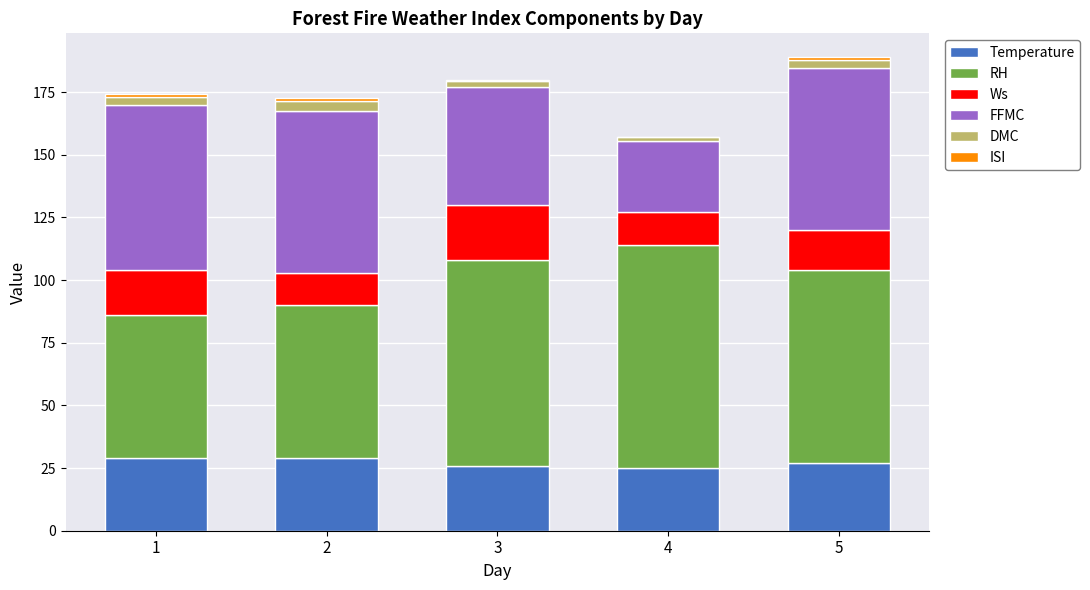

What is the highest value of the Temperature series?

29.0